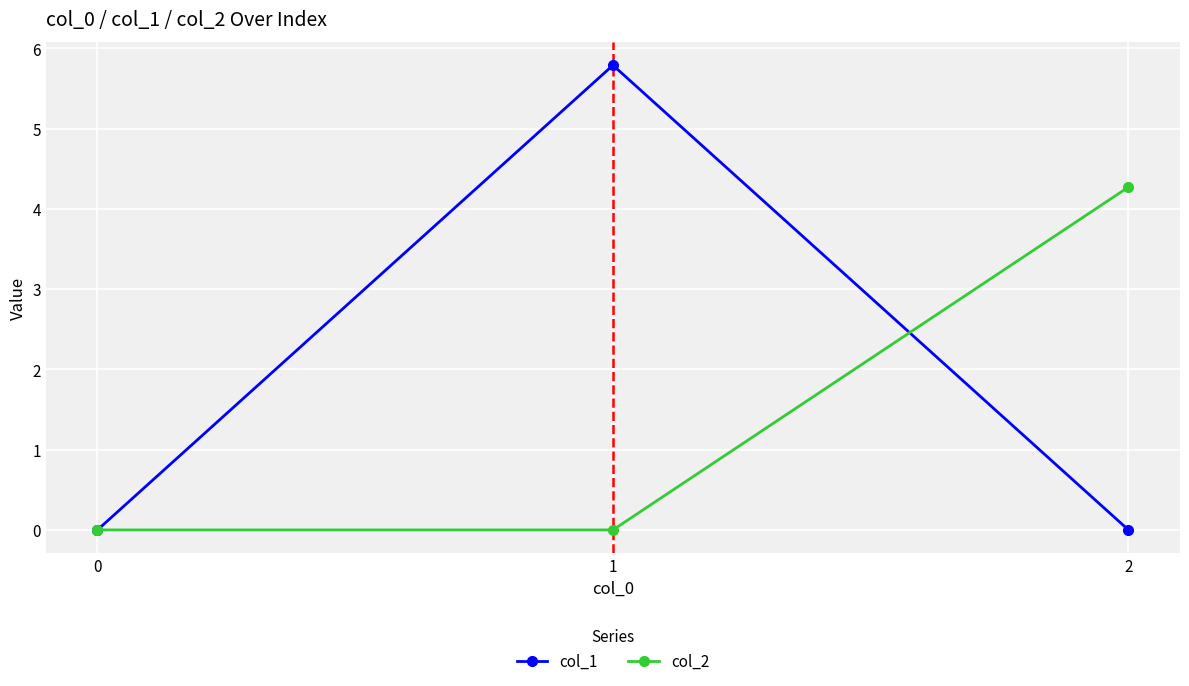

Which series has the largest range (max minus min)?

col_1